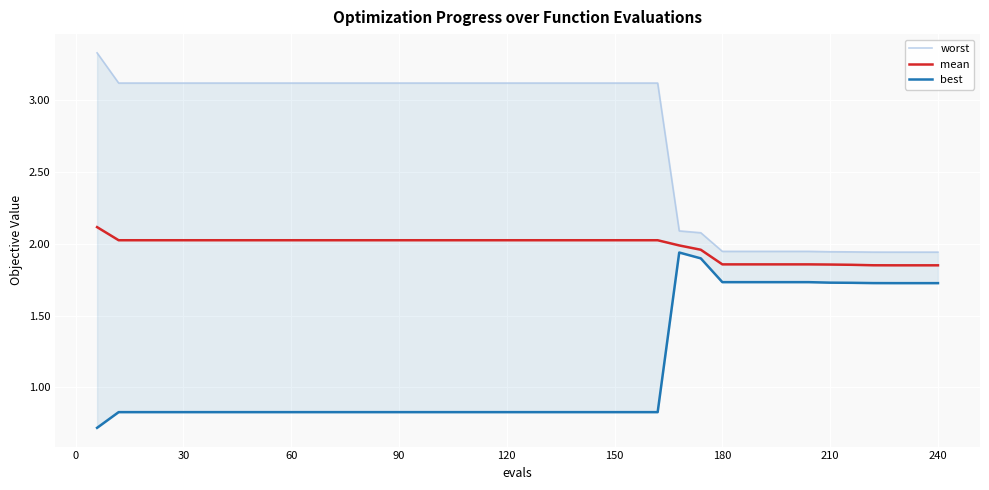

What value does the best series have at 120?

0.8